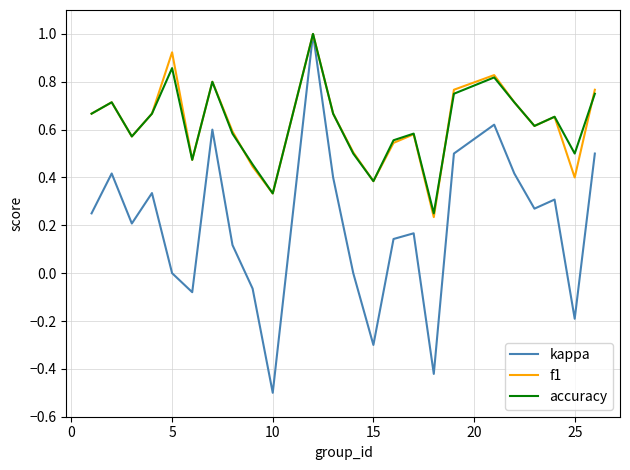

Which series has the largest range (max minus min)?

kappa